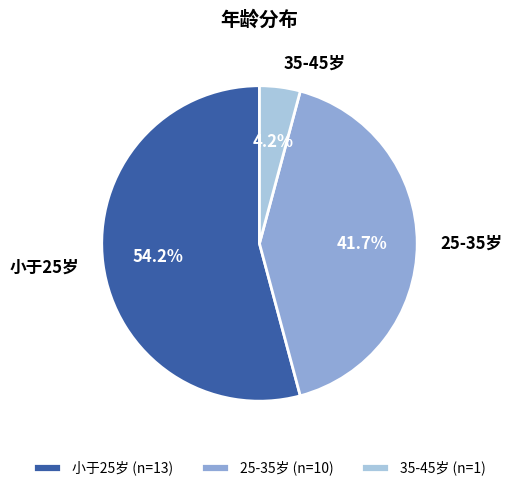

To the nearest percent, what percentage of the pie is 35-45岁?

4%